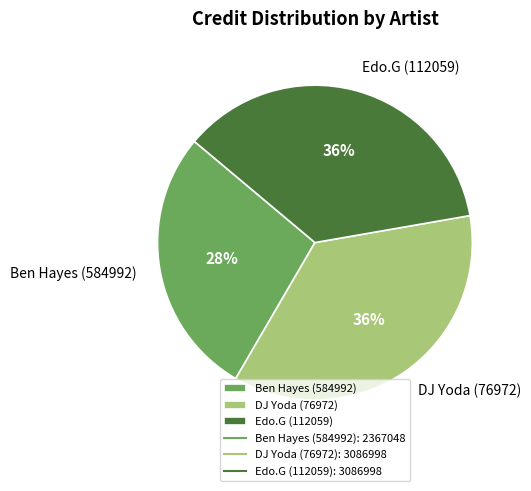

How many segments does this pie chart have?

3